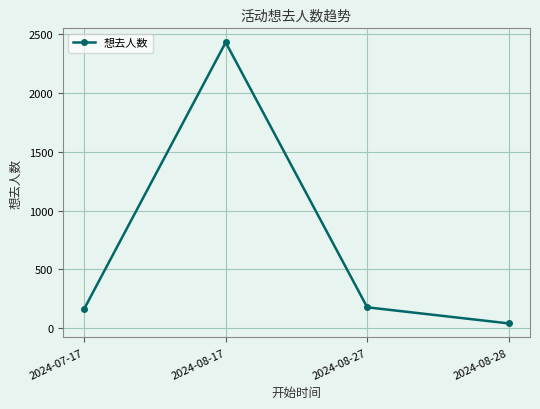

How many values are below 178?

2